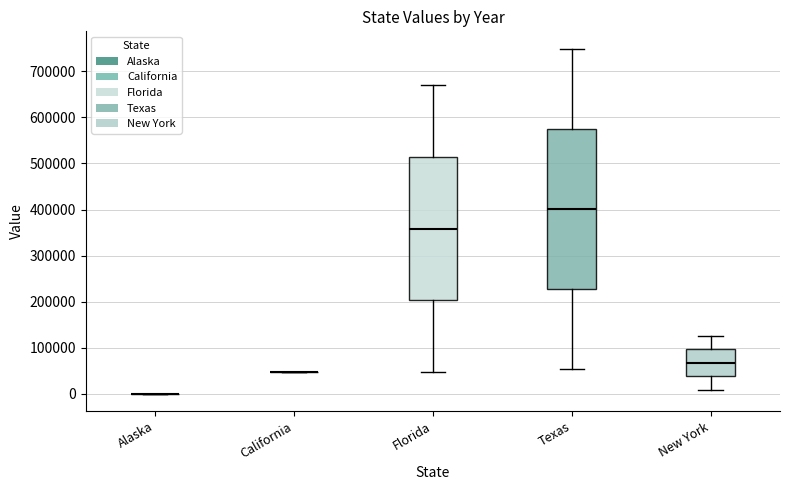

Reading left to right, transcribe this box plot: for each box, give where its median line is, the range the box spans, and where its two whiskers end, as read against the y-axis. The values are not printed on the chart, so give them approximately, as read against the axis.

Alaska: box collapsed to a line at 0, whiskers 0 to 0
California: box collapsed to a line at 50000, whiskers 50000 to 50000
Florida: median 360000, box 200000 to 510000, whiskers 50000 to 670000
Texas: median 400000, box 230000 to 580000, whiskers 50000 to 750000
New York: median 70000, box 40000 to 100000, whiskers 10000 to 130000